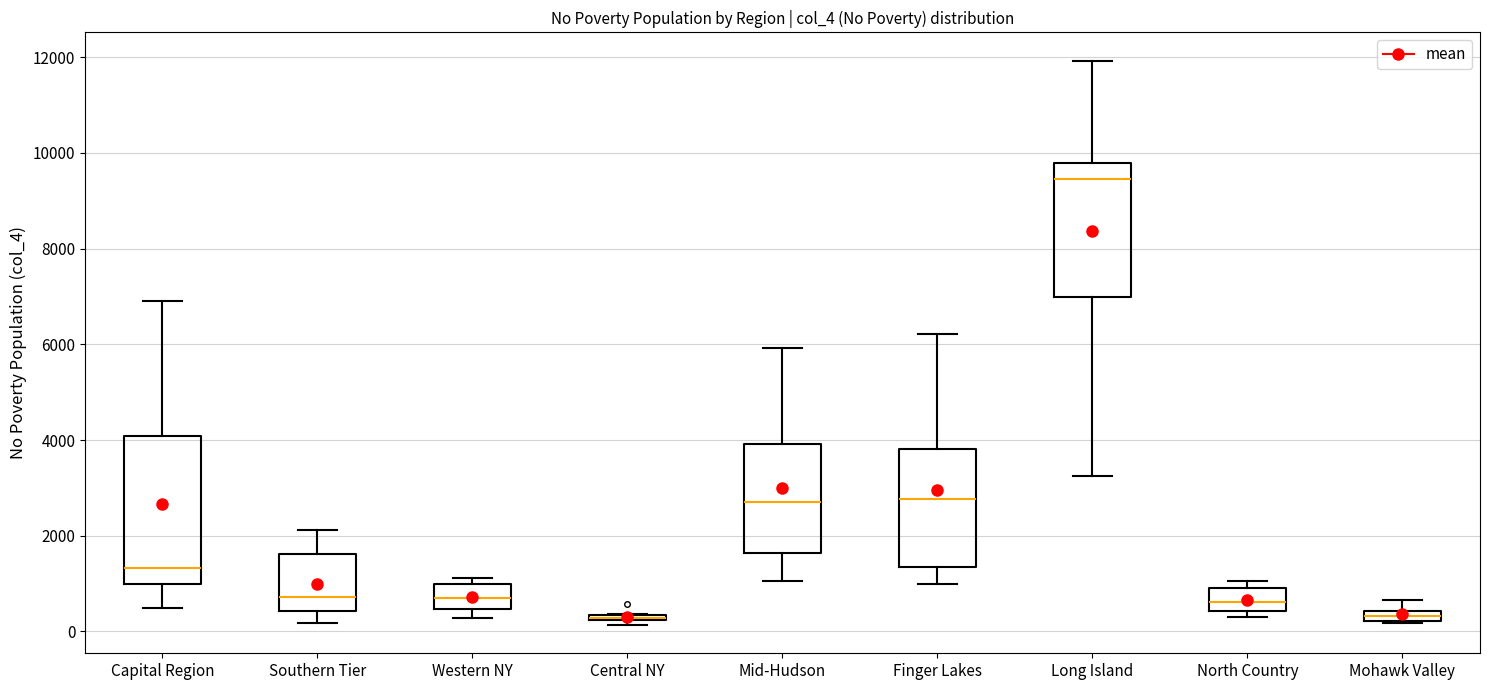

Where does the median line of the box for Western NY sit on the y-axis? The values are not printed on the chart, so give them approximately, as read against the axis.

800